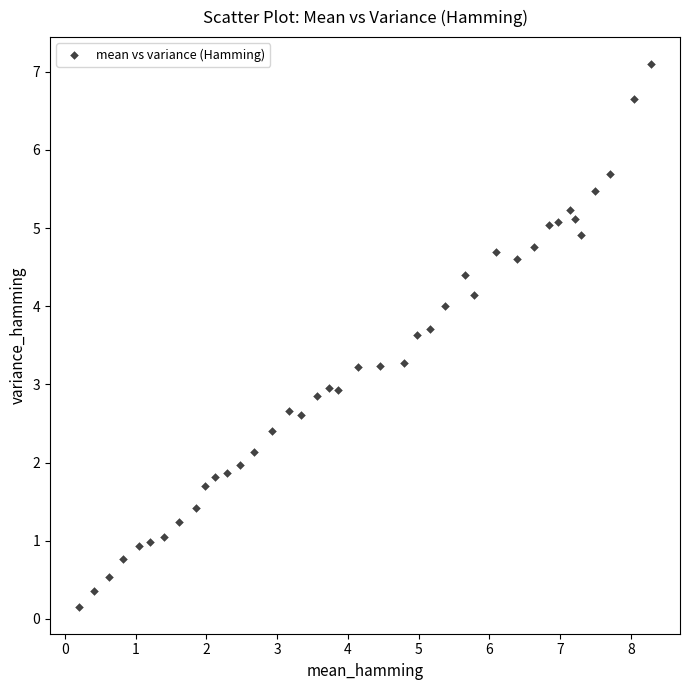

What is the range of Y values (max minus min)?

6.9